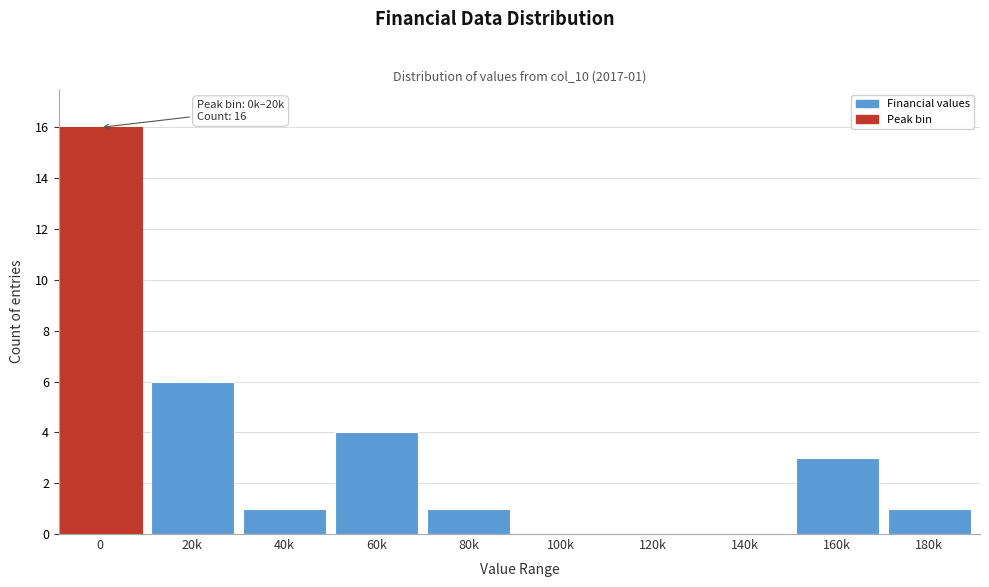

Reading right to left, extract all data points from this chart.

180k=1	160k=3	140k=0	120k=0	100k=0	80k=1	60k=4	40k=1	20k=6	0=16